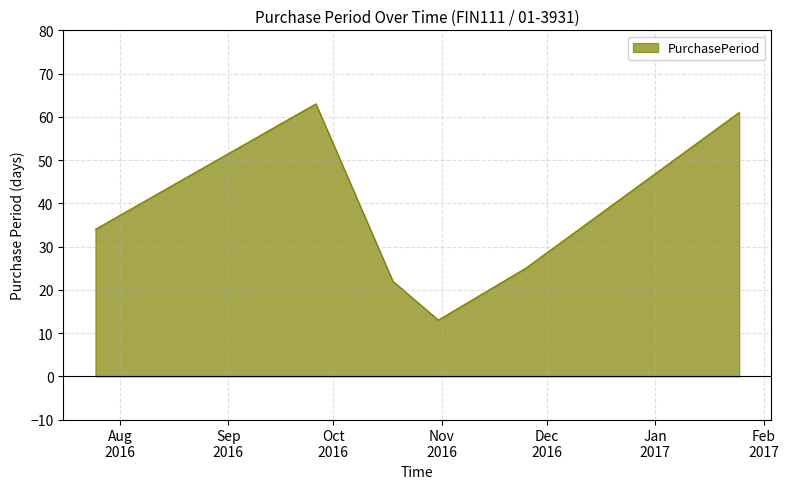

What is the difference between the second highest and minimum values?

48